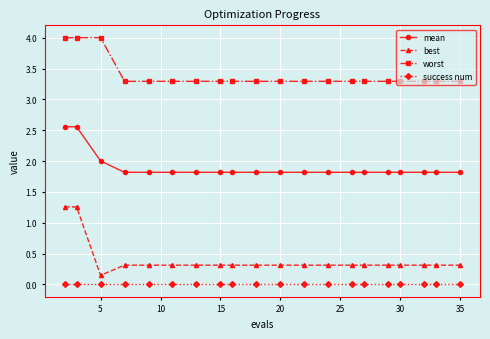

Which series has the widest spread of values?

best